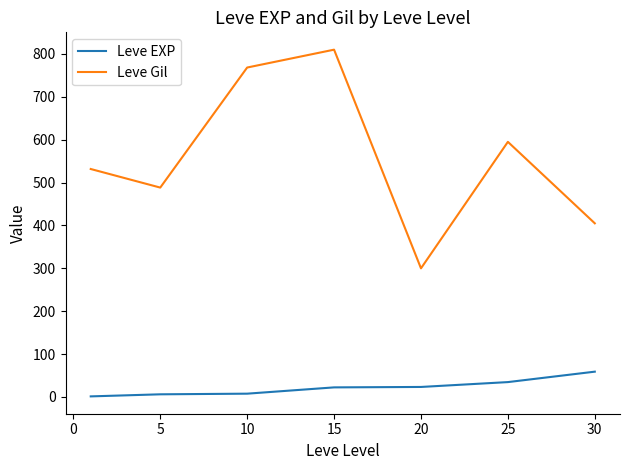

How many lines are shown in the chart?

2